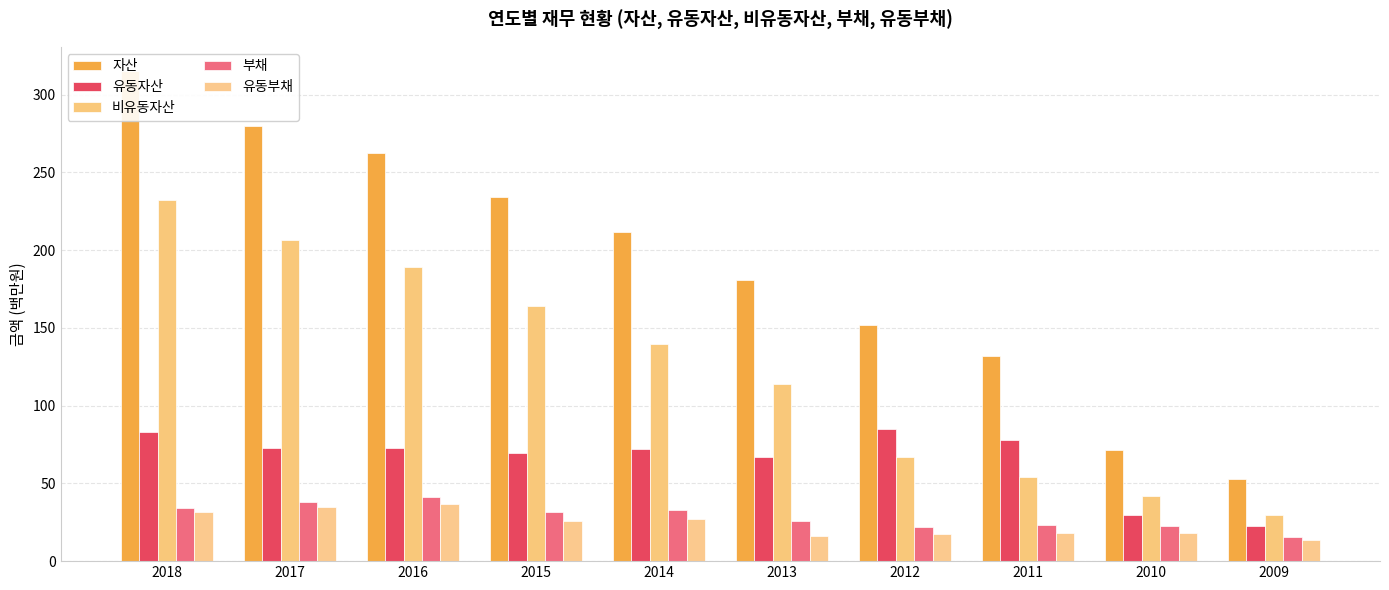

Which series has the largest total across all categories?

자산